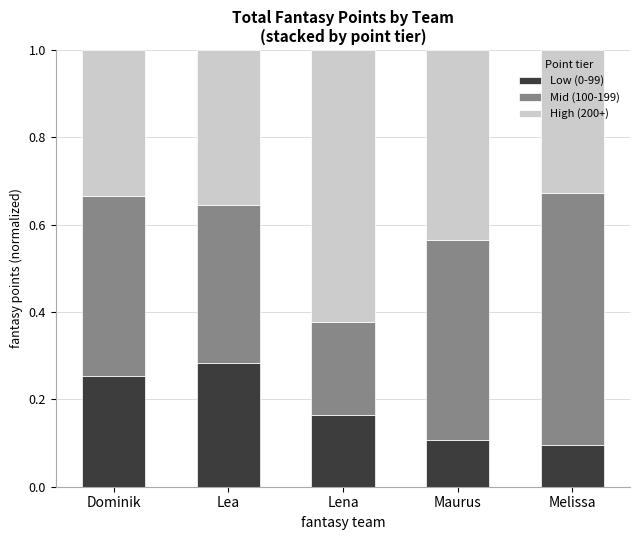

True or false: Low (0-99) has a value of 0.1 at Maurus.

True